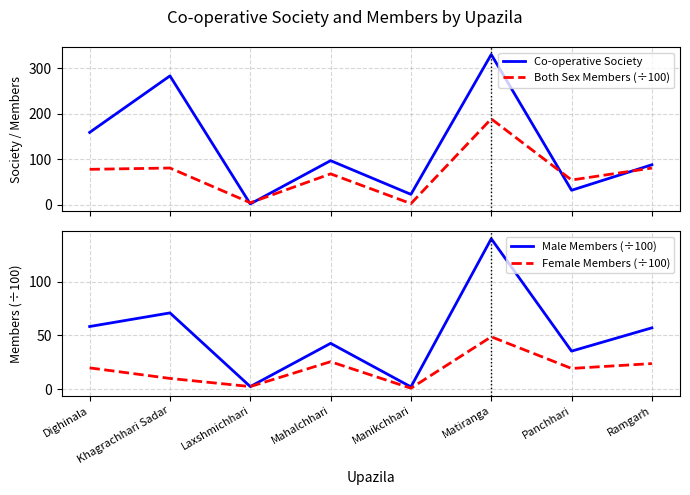

Reading right to left, list all the values displayed in this chart.

Co-operative Society: 88.0	32.0	330.0	23.0	97.0	2.0	283.0	159.0
Both Sex Members (÷100): 80.7	54.5	188.7	2.8	68.0	4.6	80.8	78.0
Male Members (÷100): 57.0	35.3	140.0	2.0	42.6	2.3	70.9	58.2
Female Members (÷100): 23.7	19.2	48.7	0.8	25.5	2.3	9.9	19.7